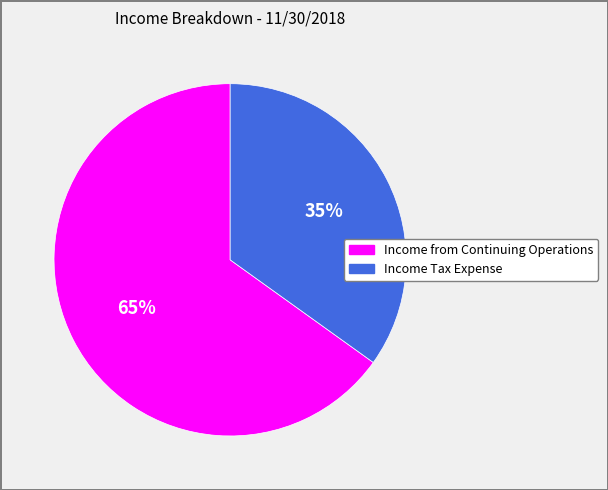

Does Income from Continuing Operations account for over 50% of the chart?

Yes